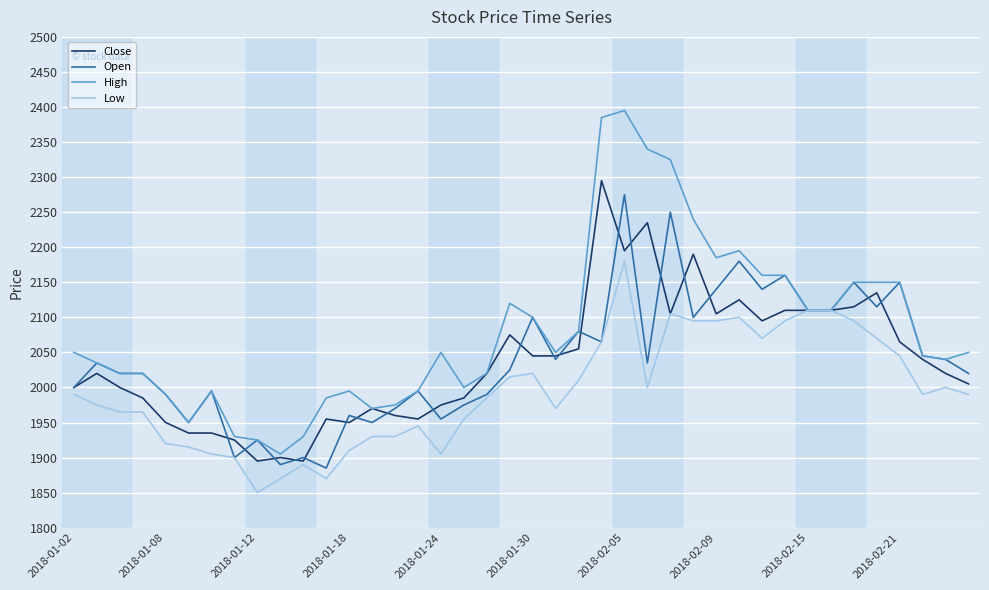

What is the greatest value displayed?

2395